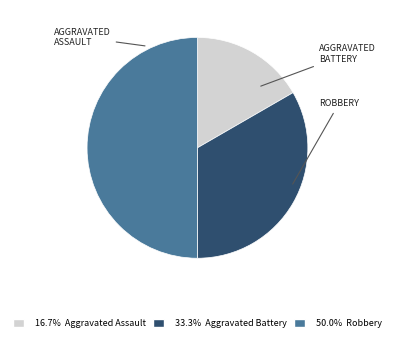

How many slices are in this pie chart?

3